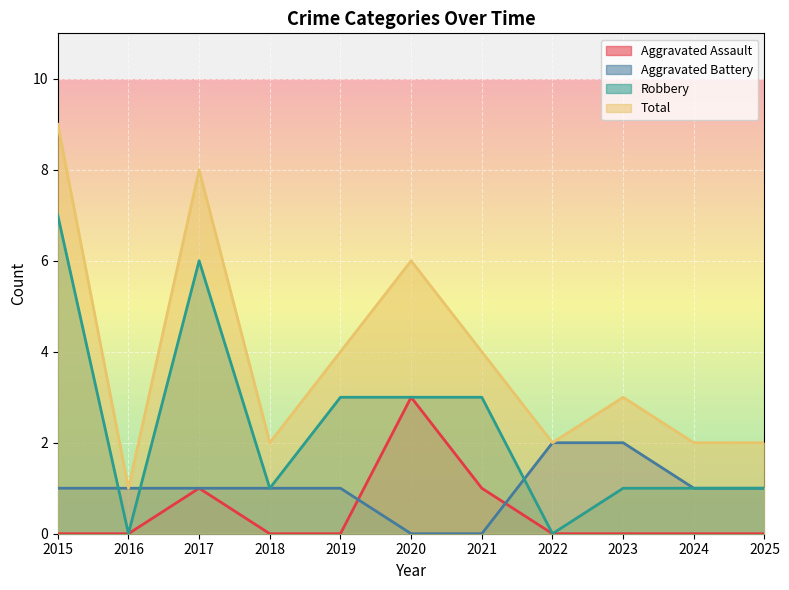

Rank the categories by Aggravated Battery value from highest to lowest.

2022, 2023, 2015, 2016, 2017, 2018, 2019, 2024, 2025, 2020, 2021